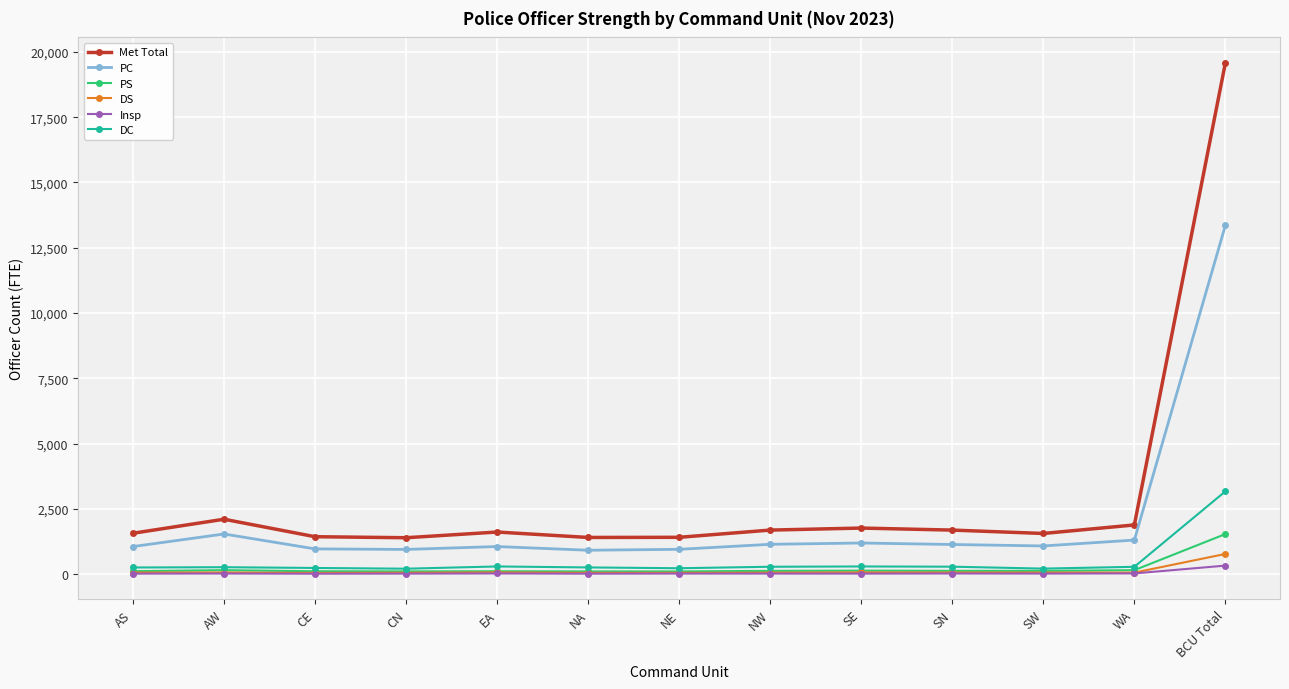

How many values in the DS series exceed 67?

7